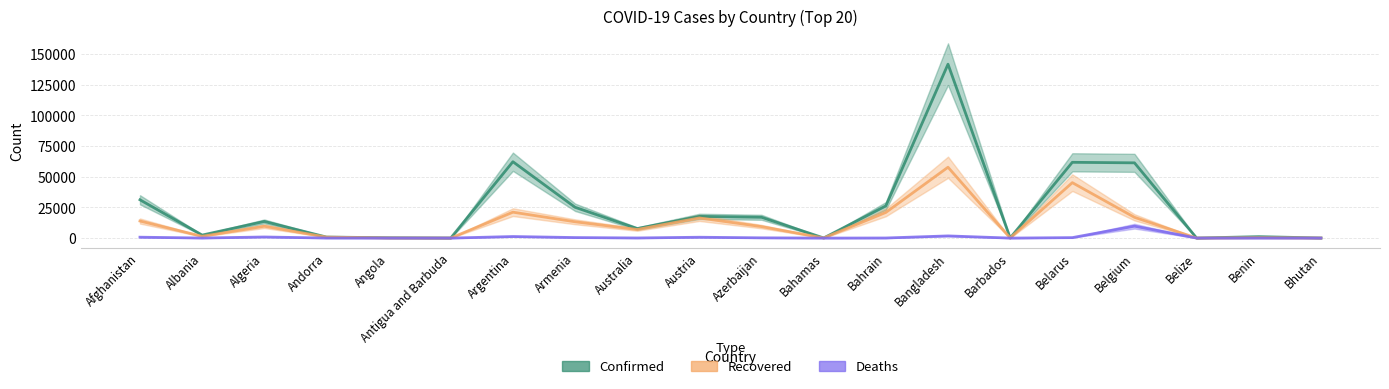

Reading left to right, transcribe all the data shown in this chart.

Confirmed: 31238	2466	13571	855	276	69	62268	25127	7772	17723	16968	104	26239	141801	97	61790	61361	24	1187	76
Recovered: 13934	1438	9674	799	93	22	21138	13297	7008	16420	9369	87	20928	57780	90	45213	16941	18	323	44
Deaths: 733	58	905	52	11	3	1280	433	104	703	206	11	84	1783	7	387	9732	2	19	0